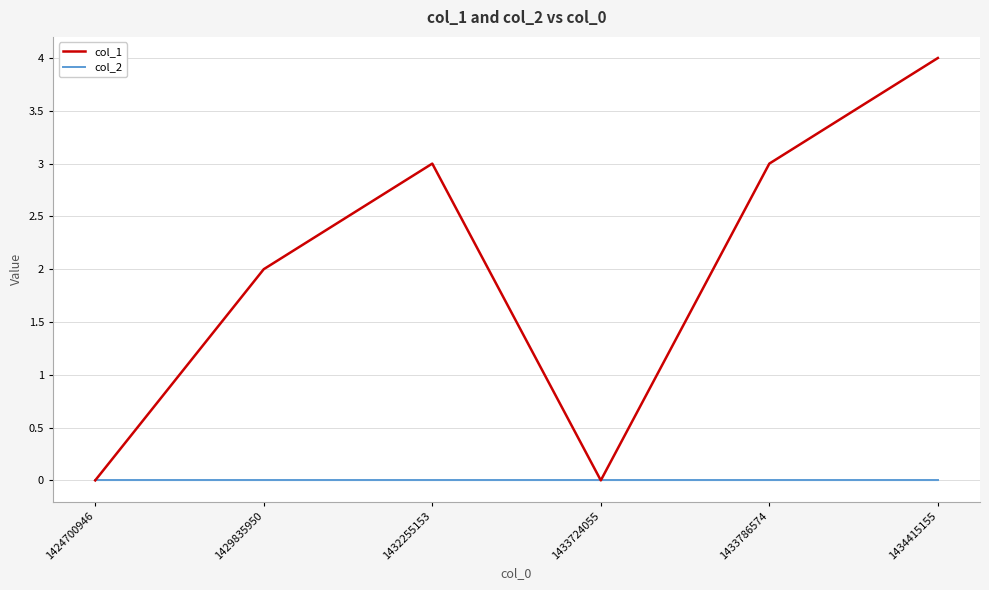

What is the sum of the col_1 values at 1432255153 and 1424700946?

3